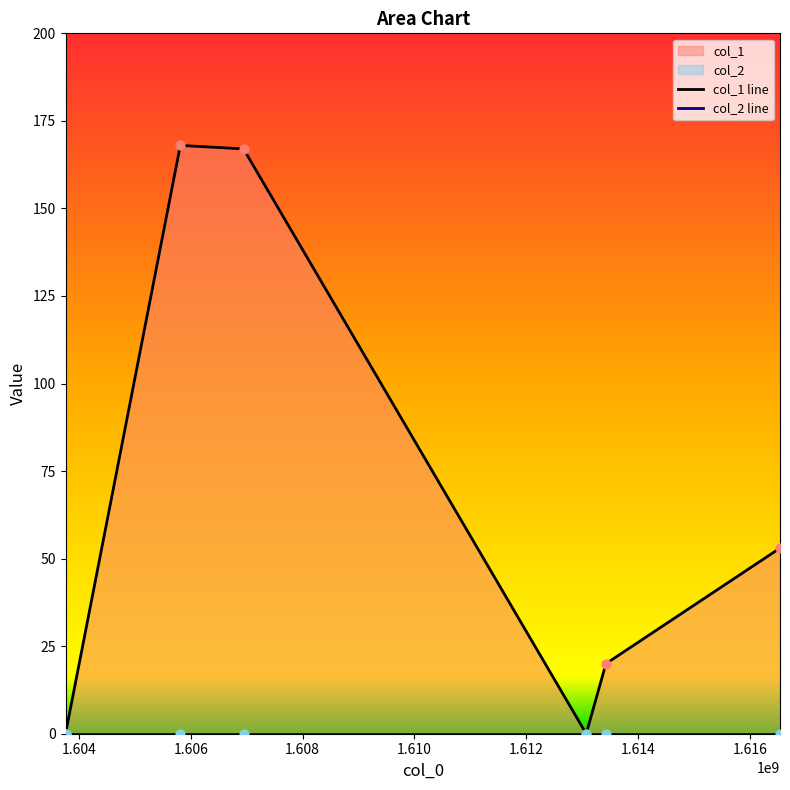

Between 1616540994 and 1613074308, which is larger?

1616540994